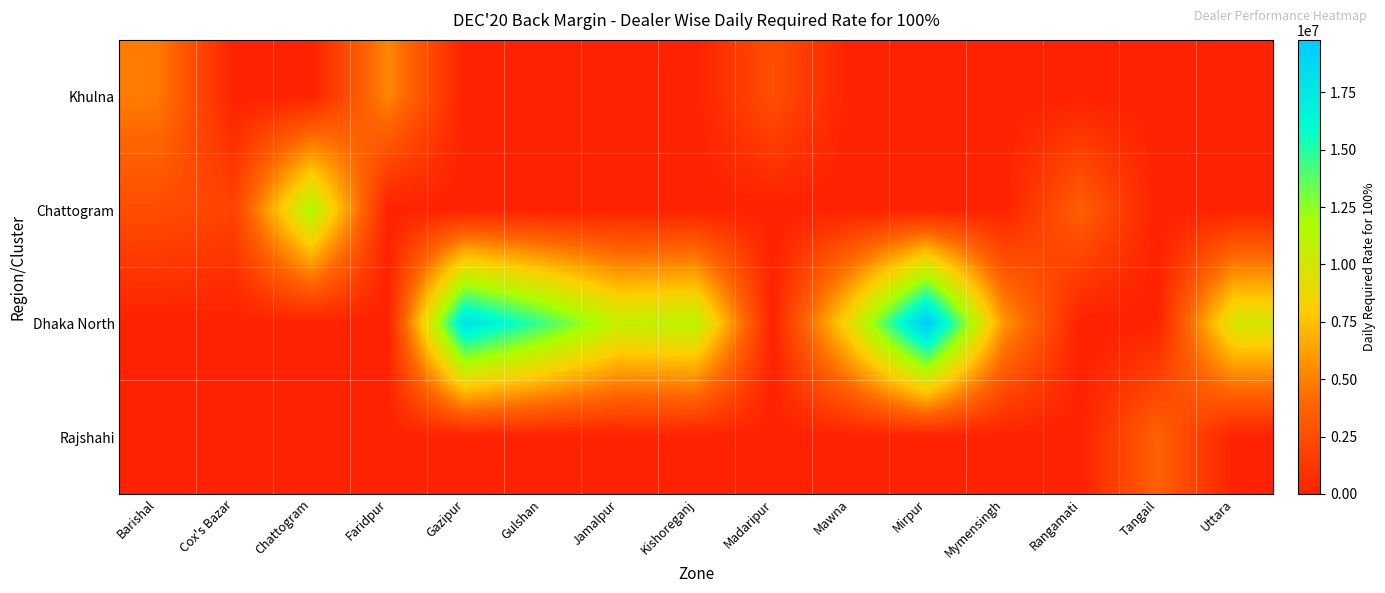

Reading left to right, transcribe all the data shown in this chart.

Khulna: Barishal=4803080.6	Cox's Bazar=0.0	Chattogram=0.0	Faridpur=5268052.8	Gazipur=0.0	Gulshan=0.0	Jamalpur=0.0	Kishoreganj=0.0	Madaripur=2662265.1	Mawna=0.0	Mirpur=0.0	Mymensingh=0.0	Rangamati=0.0	Tangail=0.0	Uttara=0.0
Chattogram: Barishal=2516541.9	Cox's Bazar=1963553.3	Chattogram=11642421.5	Faridpur=0.0	Gazipur=0.0	Gulshan=0.0	Jamalpur=0.0	Kishoreganj=0.0	Madaripur=0.0	Mawna=0.0	Mirpur=0.0	Mymensingh=0.0	Rangamati=3583164.6	Tangail=0.0	Uttara=0.0
Dhaka North: Barishal=0.0	Cox's Bazar=0.0	Chattogram=0.0	Faridpur=0.0	Gazipur=18071688.3	Gulshan=14473816.3	Jamalpur=10648872.2	Kishoreganj=11082028.4	Madaripur=0.0	Mawna=8951414.4	Mirpur=19783411.0	Mymensingh=5868414.9	Rangamati=0.0	Tangail=0.0	Uttara=9952154.1
Rajshahi: Barishal=0.0	Cox's Bazar=0.0	Chattogram=0.0	Faridpur=0.0	Gazipur=0.0	Gulshan=0.0	Jamalpur=0.0	Kishoreganj=0.0	Madaripur=0.0	Mawna=0.0	Mirpur=0.0	Mymensingh=0.0	Rangamati=0.0	Tangail=3726739.5	Uttara=0.0